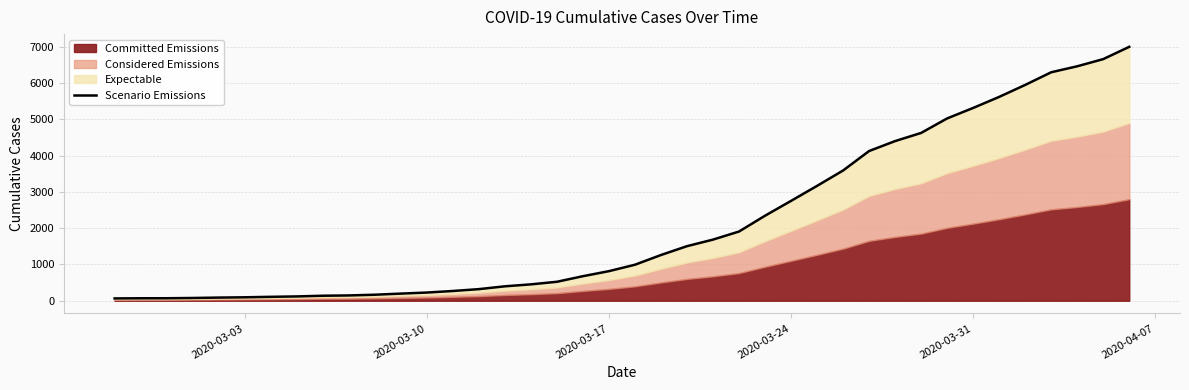

How many lines are shown in the chart?

1